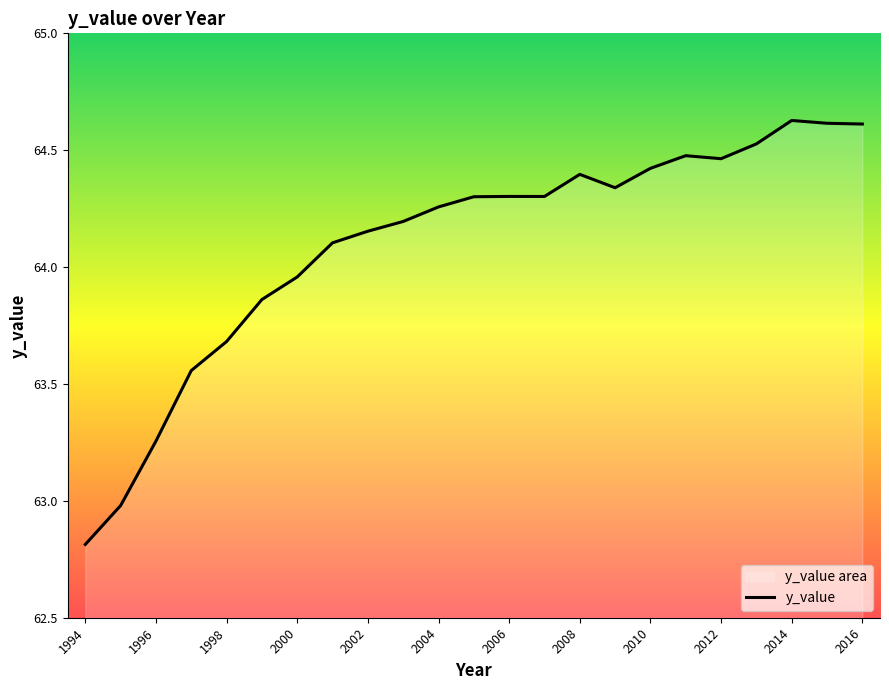

How many points are lower than both their immediate neighbors (excluding endpoints)?

3